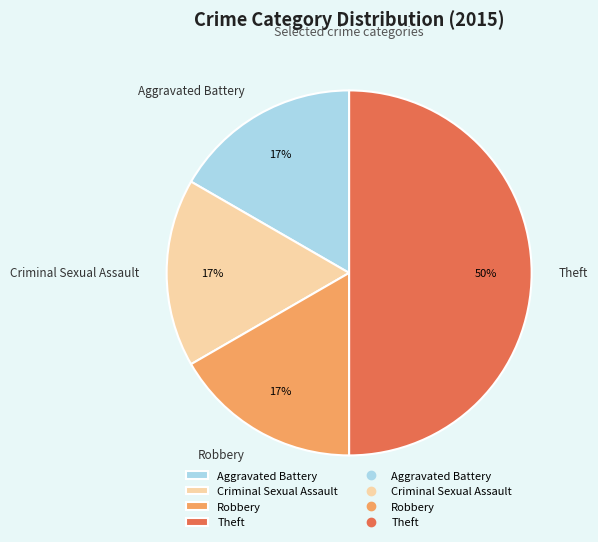

How many segments does this pie chart have?

4